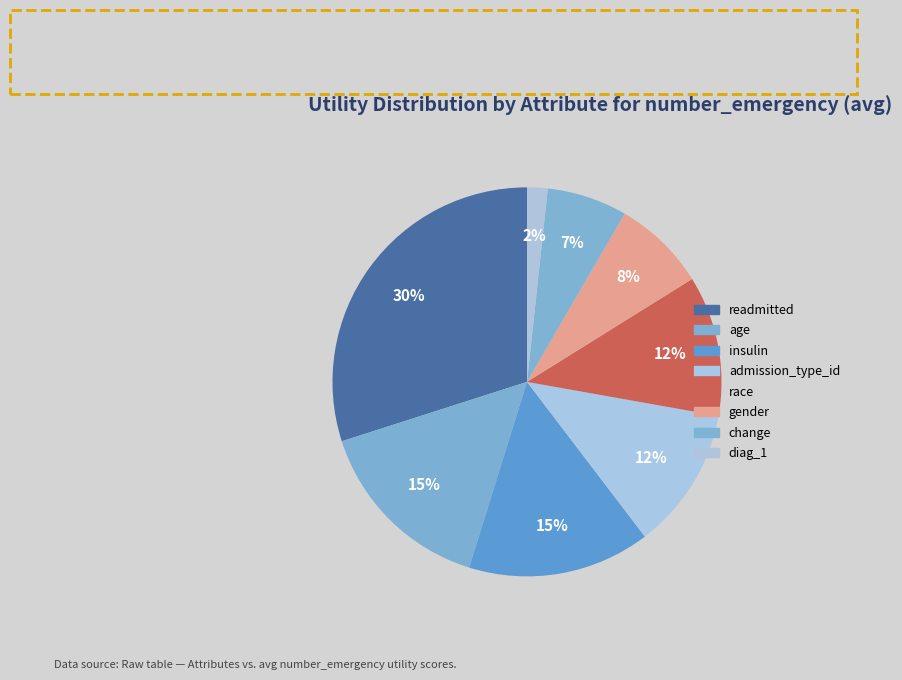

The diag_1 slice represents 2% of the pie. True or false?

True